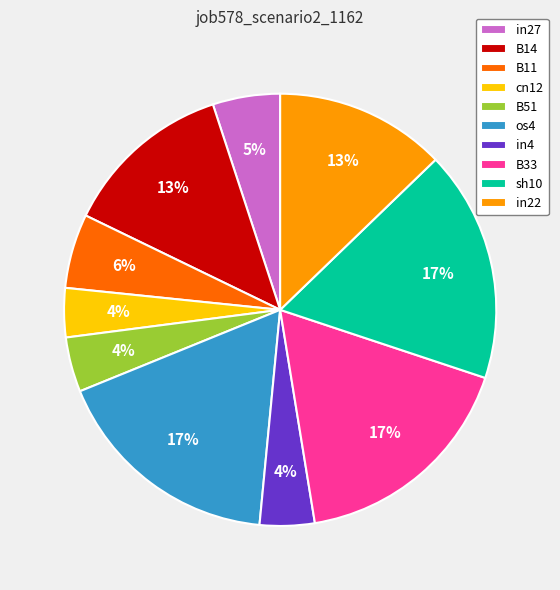

The B11 slice represents 6% of the pie. True or false?

True